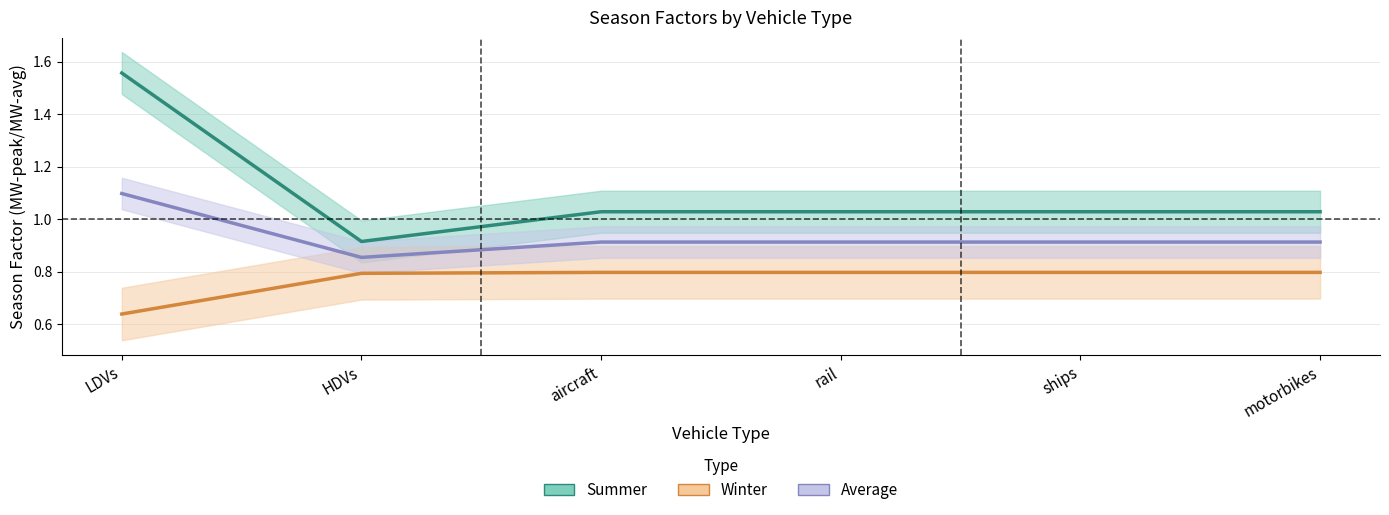

True or false: winter and summer cross at least once.

False